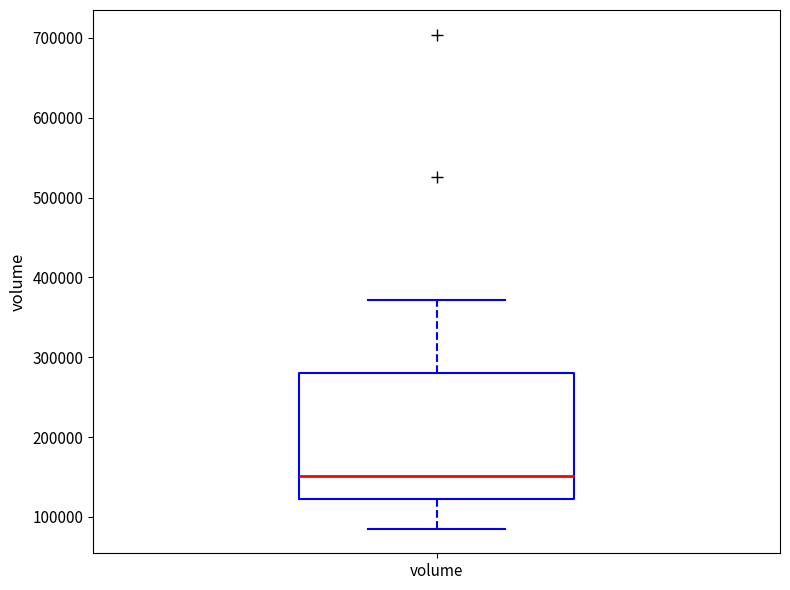

Transcribe this box plot: give where the median line is, the range the box spans, and where the two whiskers end, as read against the y-axis. The values are not printed on the chart, so give them approximately, as read against the axis.

median 150000, box 120000 to 280000, whiskers 90000 to 370000